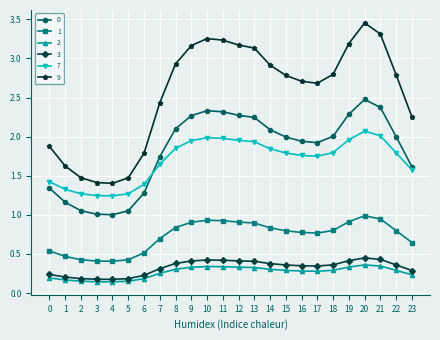

Which category has the highest value across all series?

20